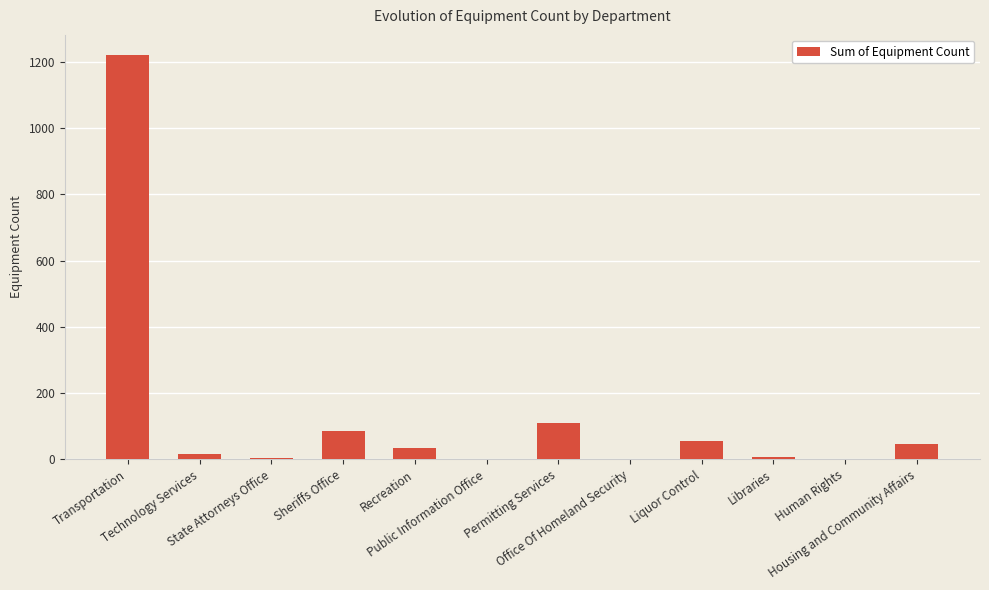

What is the greatest value displayed?

1221